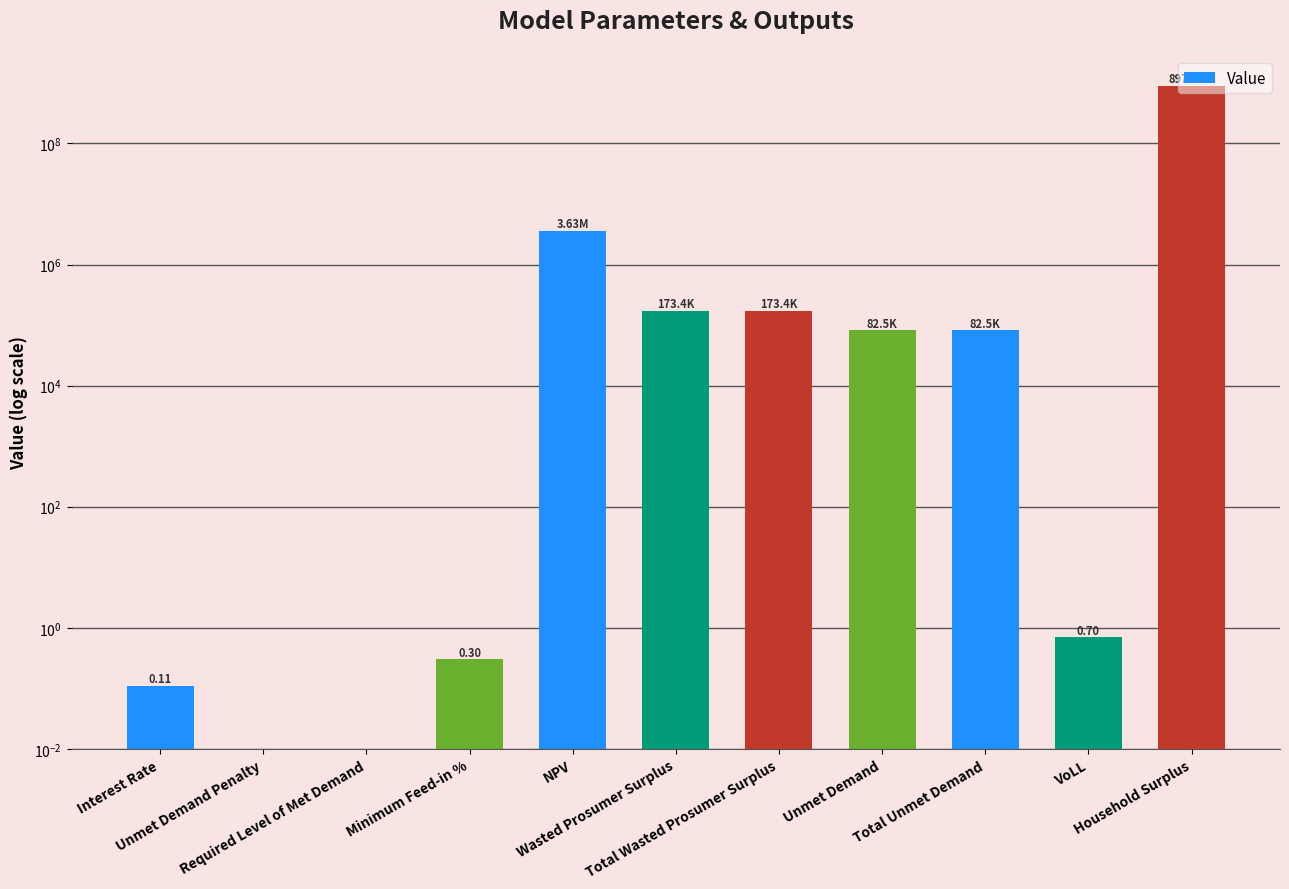

What position from the left is VoLL?

10